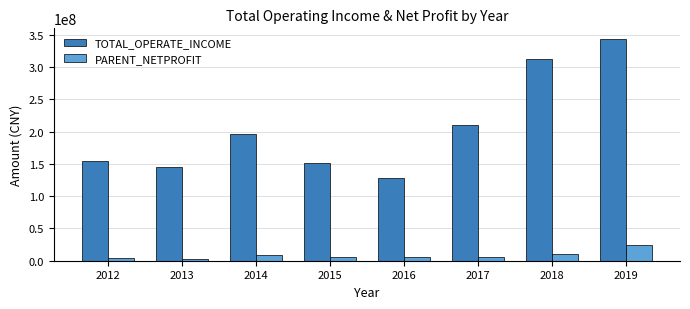

Which series has the largest range (max minus min)?

TOTAL_OPERATE_INCOME